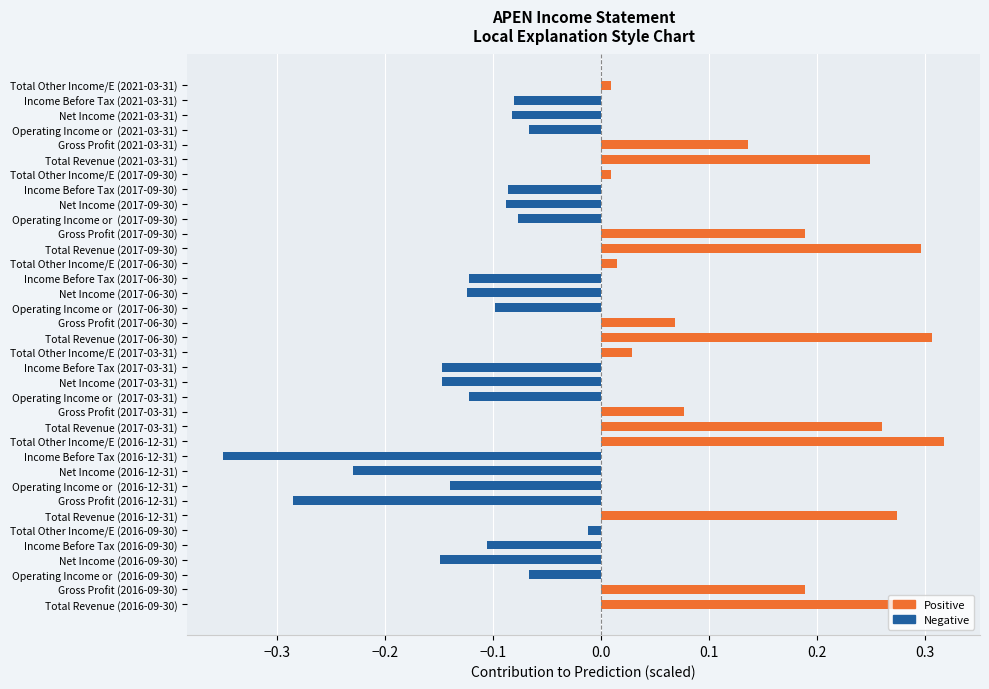

The chart shows a value of -0.1 at Income Before Tax (2017-06-30). True or false?

True